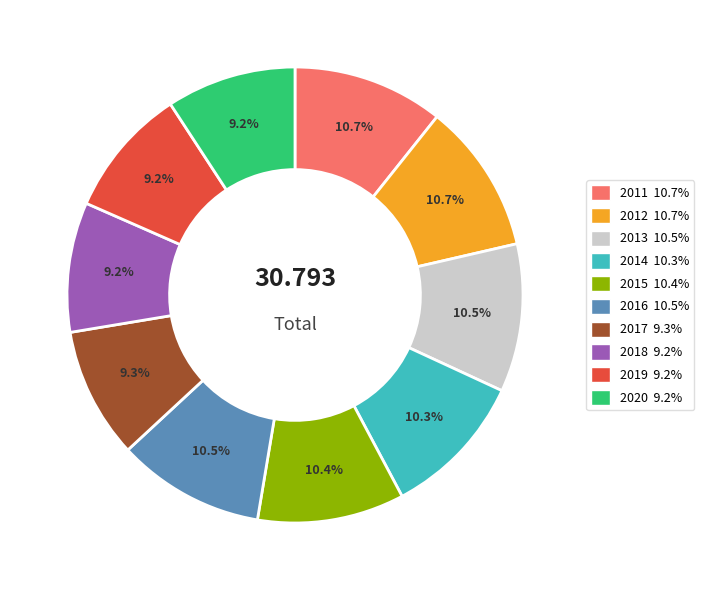

Approximately how many times larger is the value at 2020 compared to 2016?

0.9